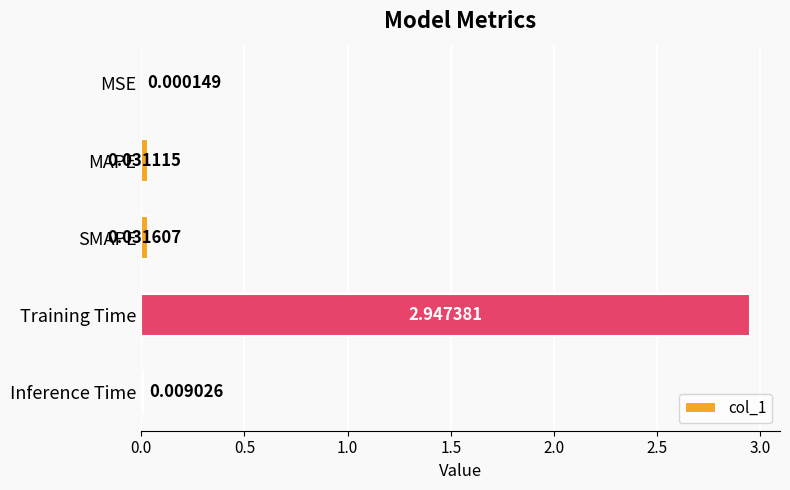

Are the bars horizontal?

Yes